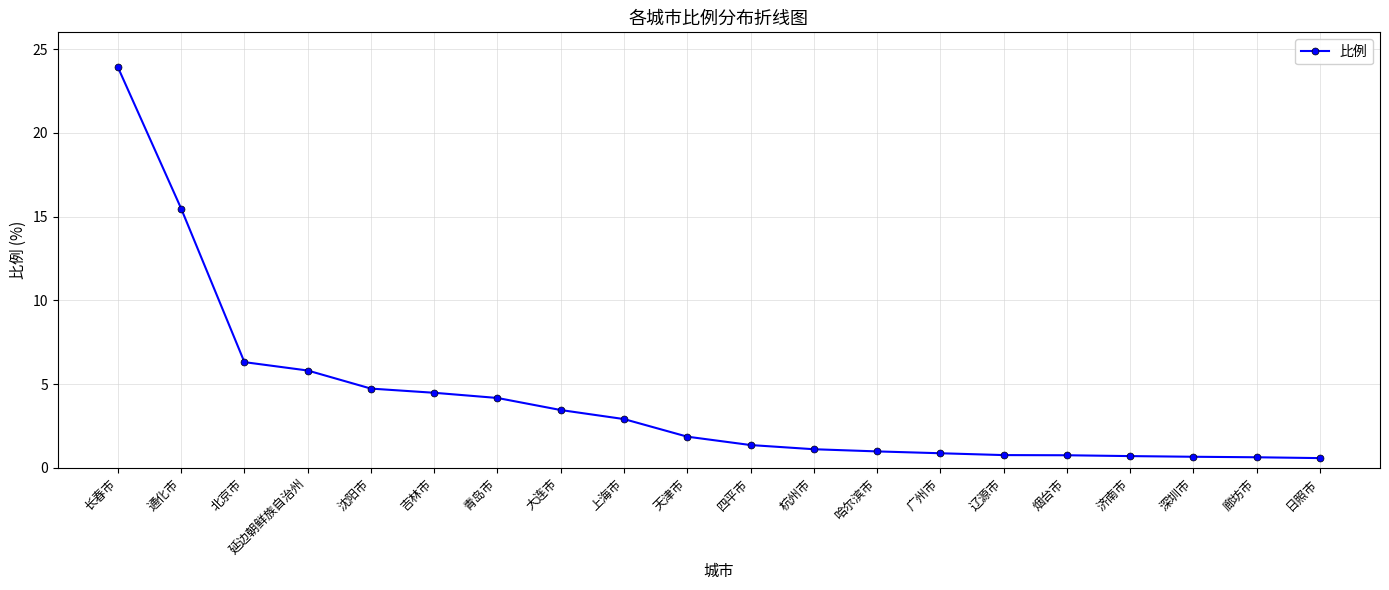

What is the sum of the values at 辽源市 and 沈阳市?

5.5